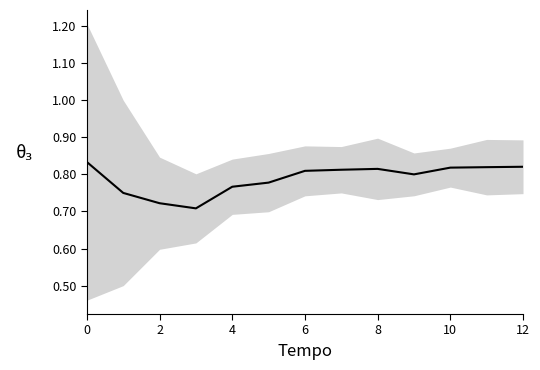

What is the sum of all values?

10.3